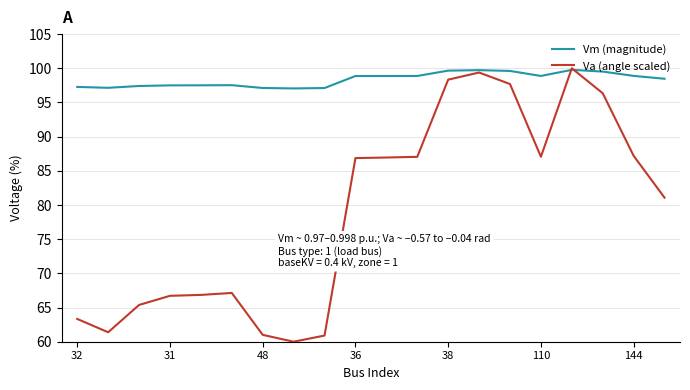

Rank the series by their average value, from highest to lowest.

Vm (magnitude), Va (angle scaled)